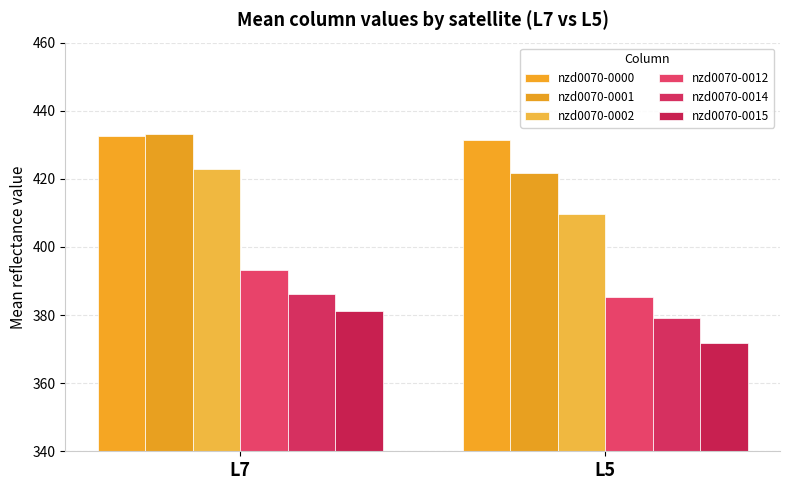

The value of nzd0070-0001 at L5 is 553.1. True or false?

False